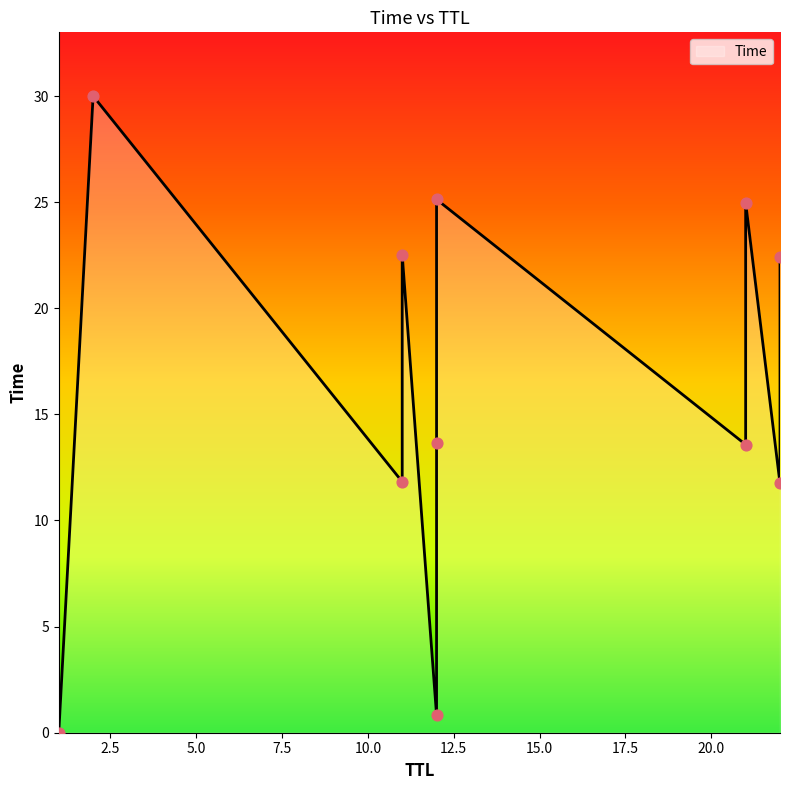

What is the change in value from 22 to 2?

+7.6